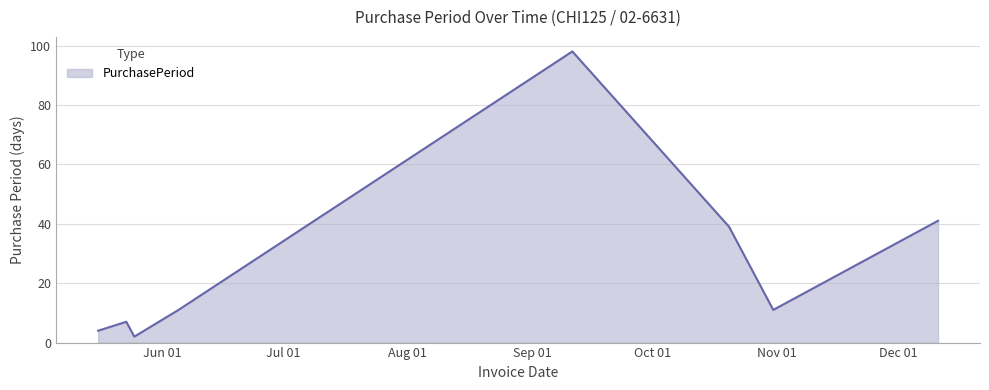

Does the chart have visible grid lines?

Yes